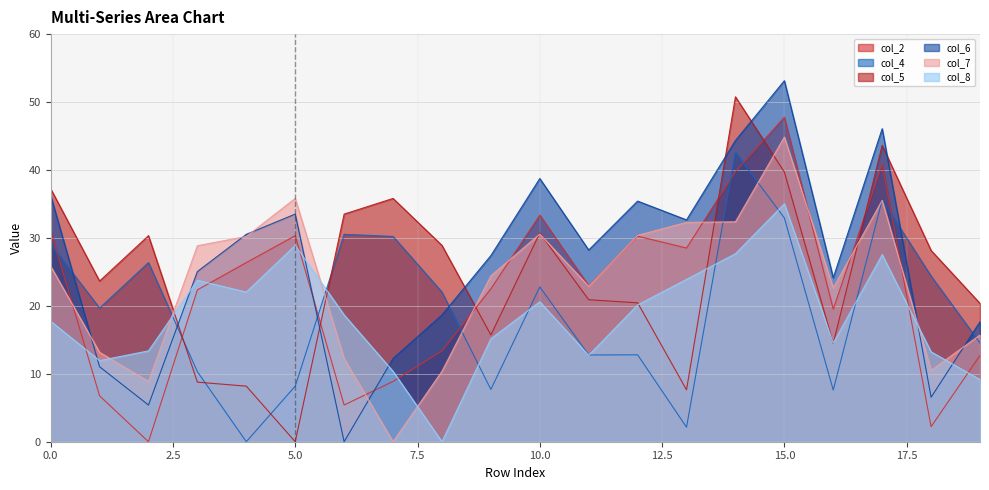

Which series has the widest spread of values?

col_6